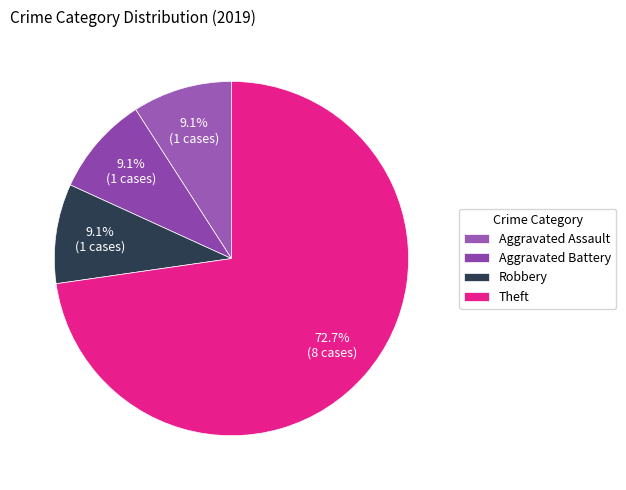

How many slices are in this pie chart?

4